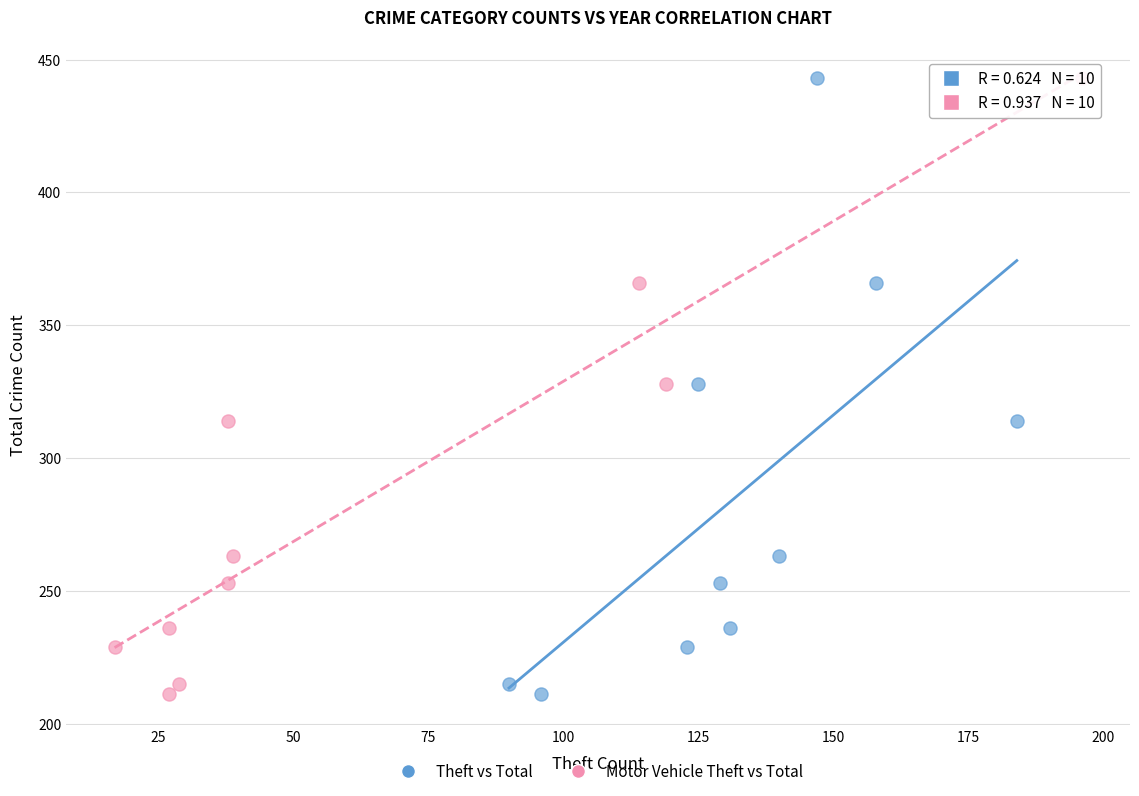

What are all the series names shown in the legend?

Theft vs Total, Motor Vehicle Theft vs Total